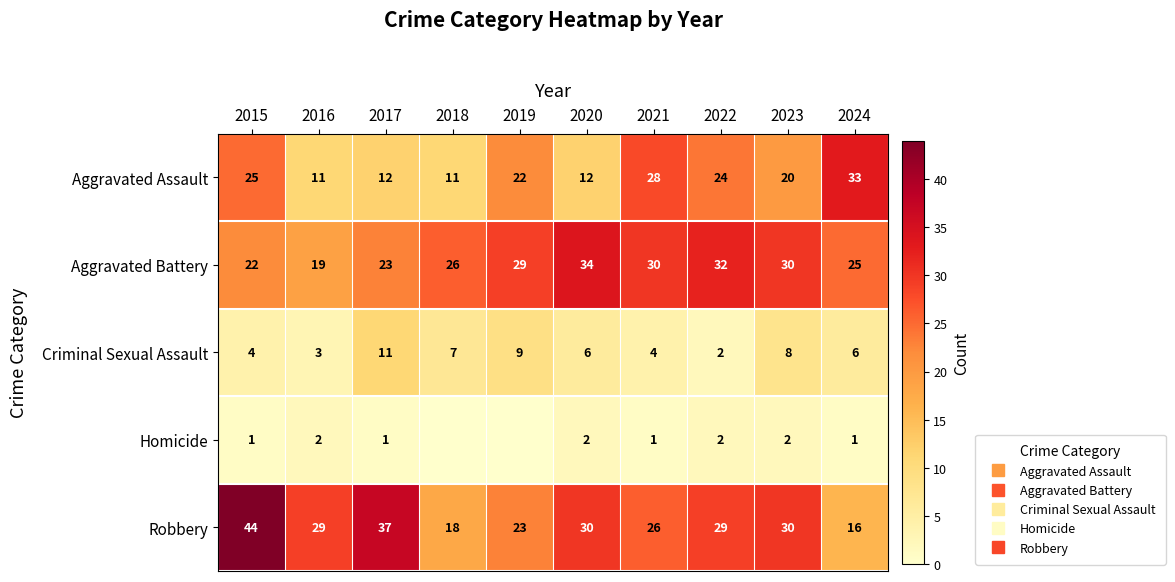

The value of Criminal Sexual Assault at 2017 is 11. True or false?

True